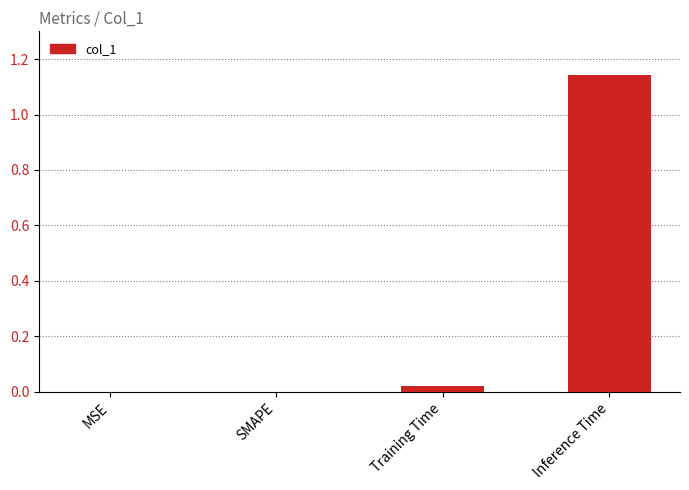

How many series are shown in this chart?

1